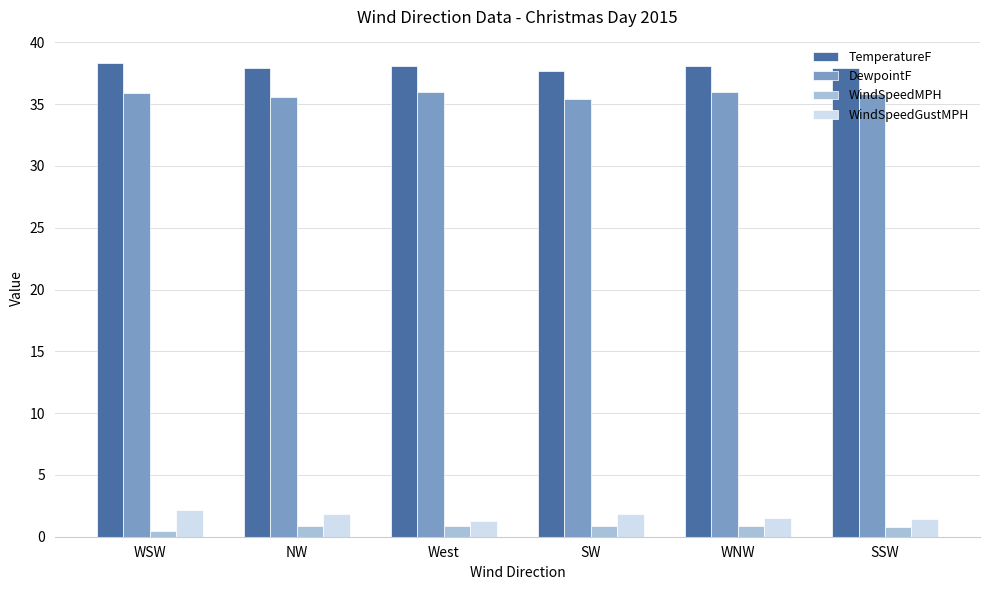

What is the difference between the highest and lowest values at NW?

37.0